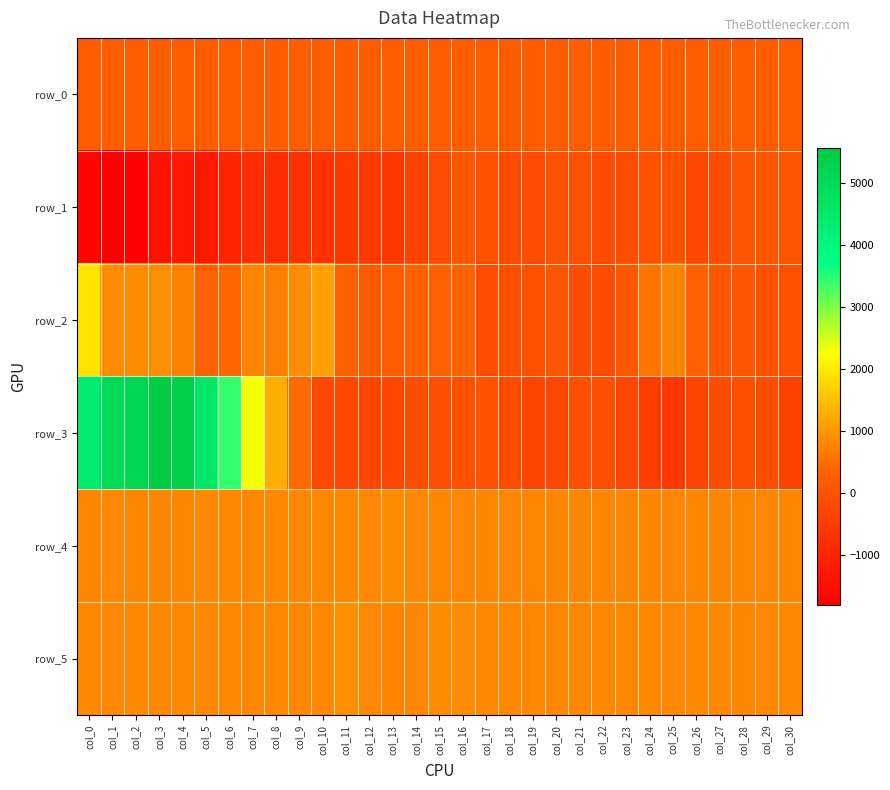

Rank the series at col_22 from highest to lowest value.

row_5, row_4, row_0, row_3, row_2, row_1